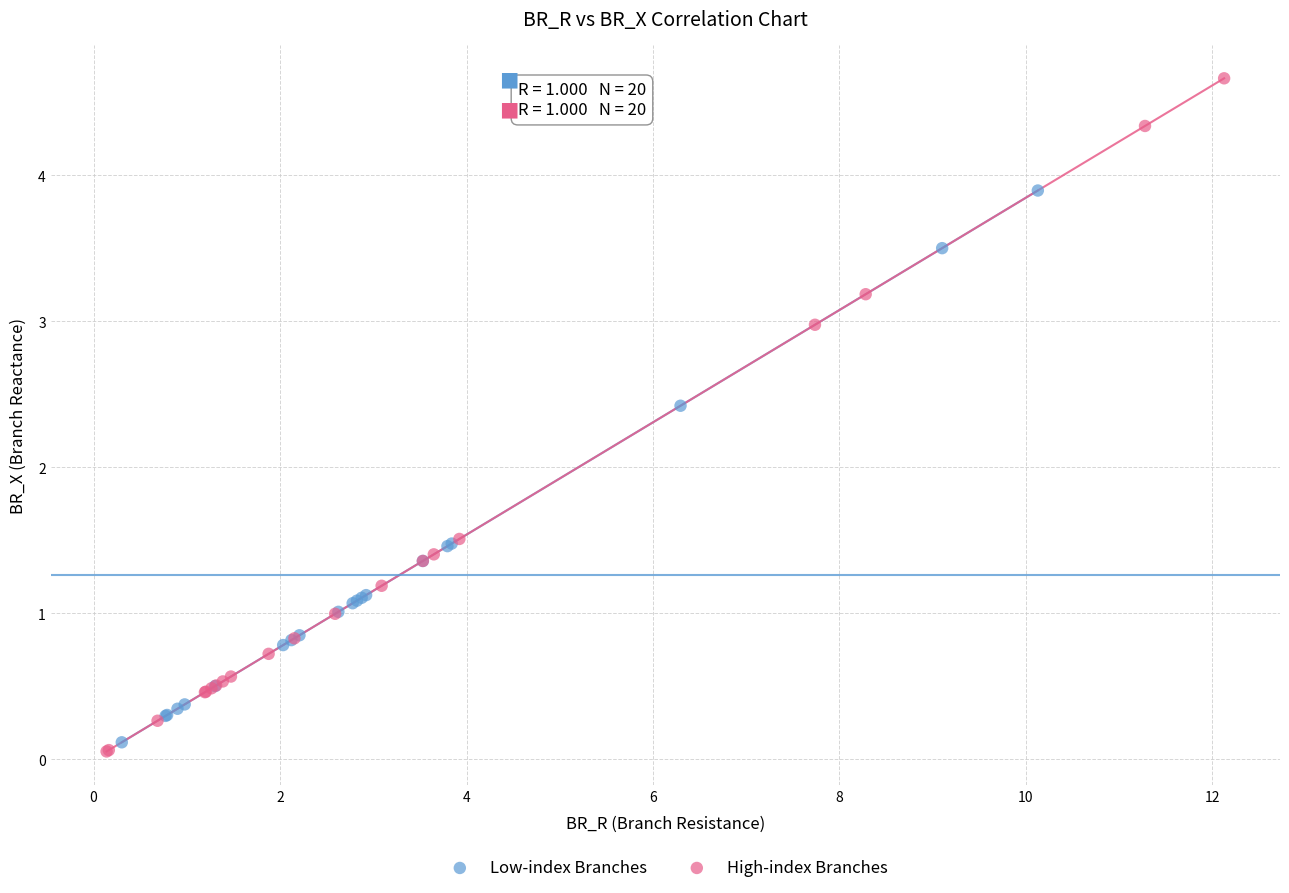

Which series contains the highest Y value?

High-index Branches